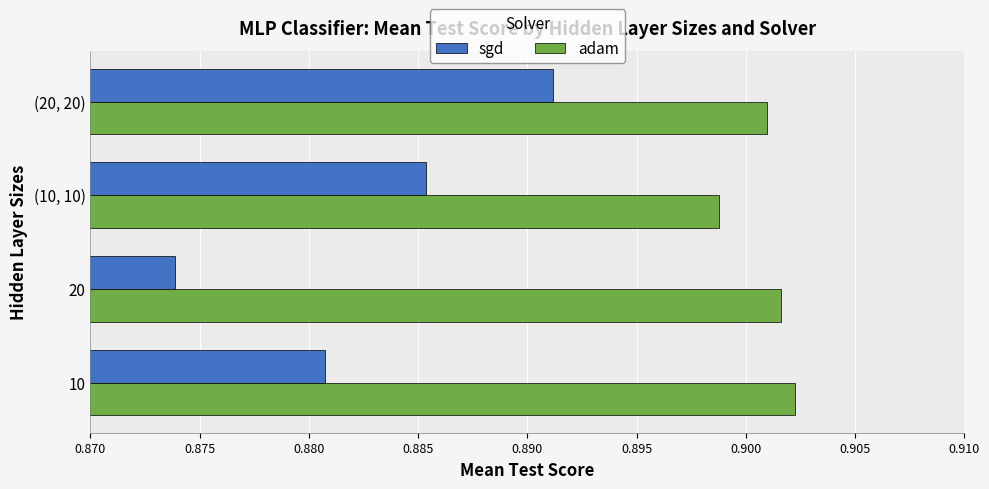

How many series are shown in this chart?

2